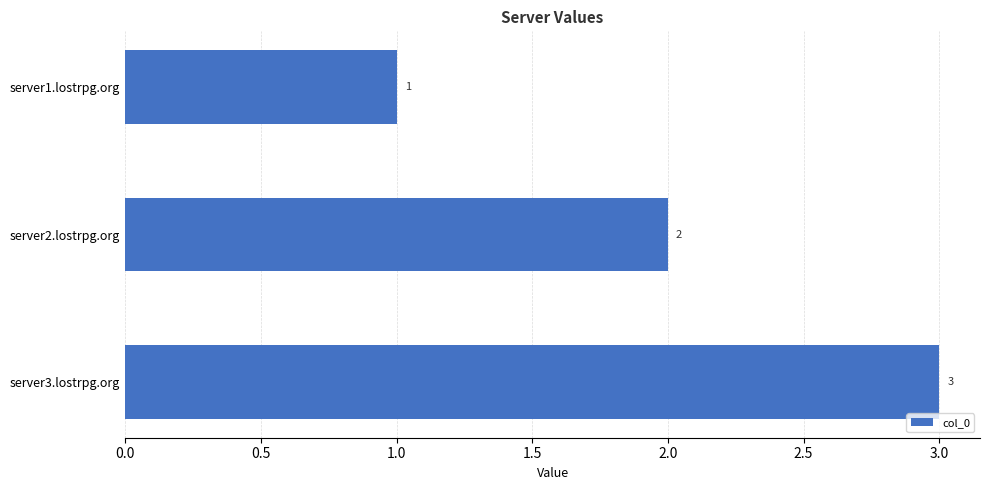

How many values are between 1 and 3?

3